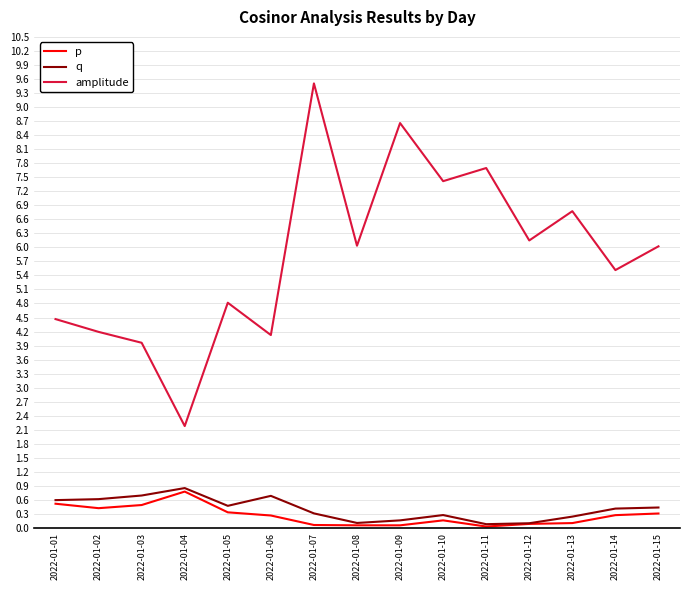

True or false: p and amplitude intersect in this chart.

False